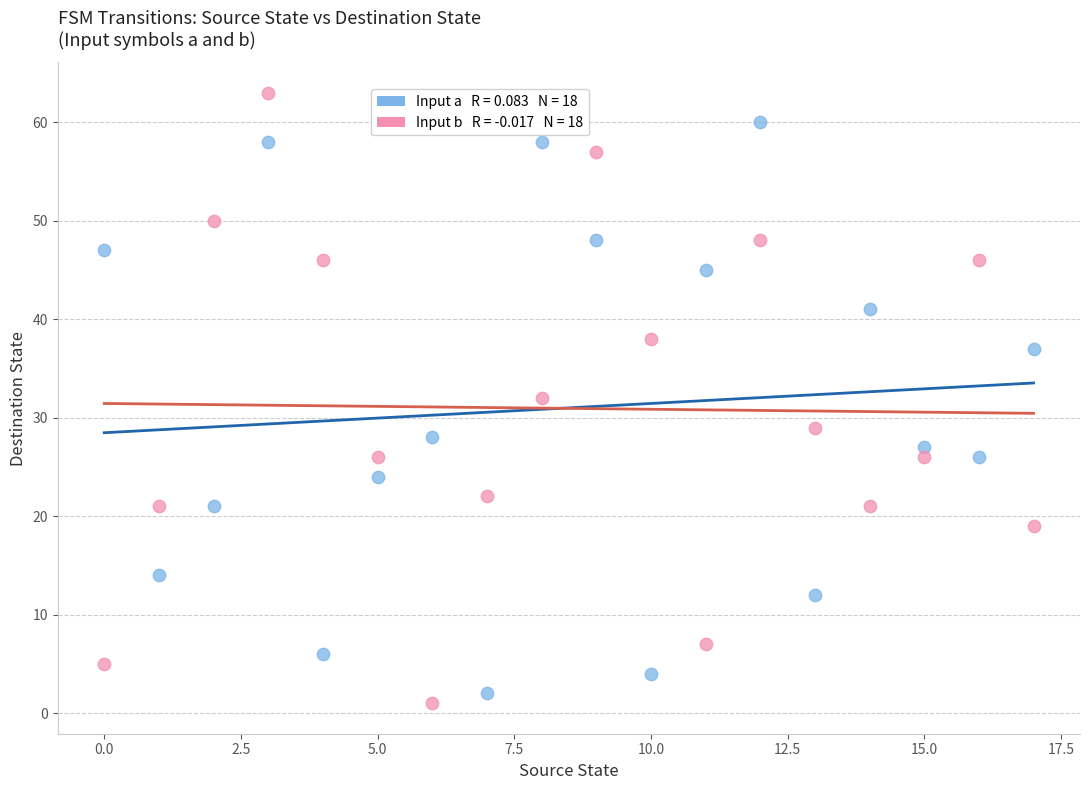

Across all data points, what is the range of Y values (max minus min)?

62